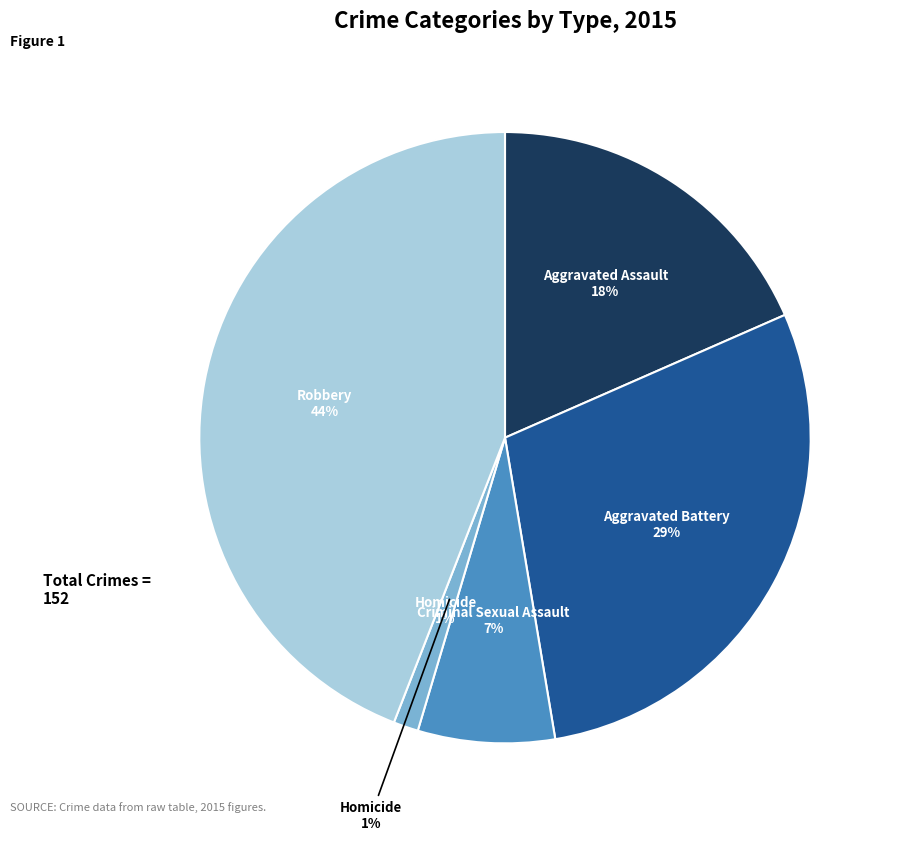

Which category has the smallest portion of the pie?

Homicide